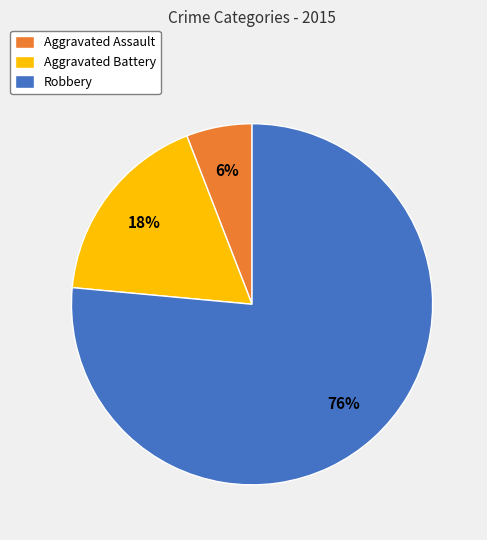

Is it true that Robbery is 76% of the pie?

True